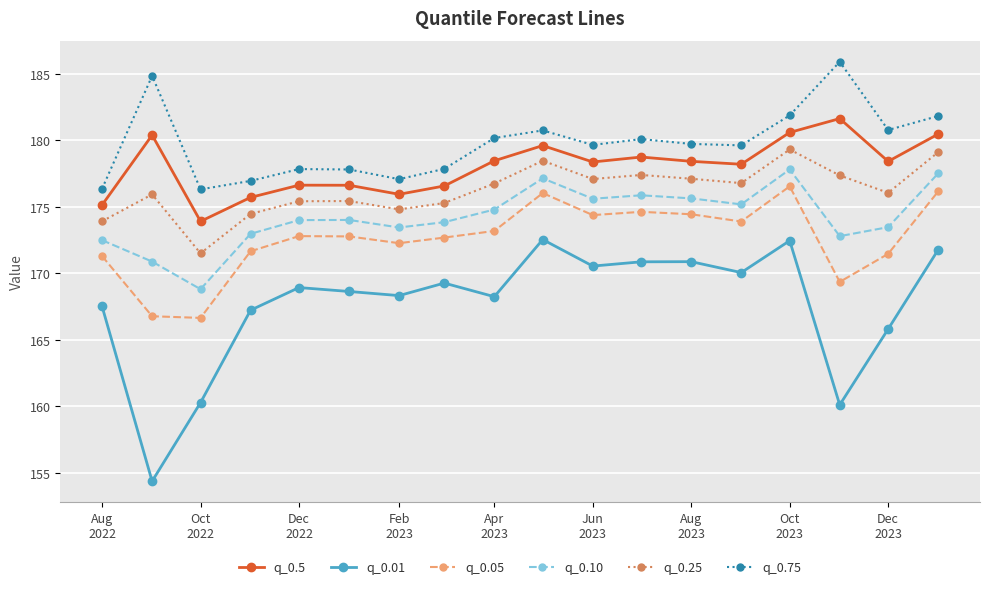

What is the minimum value for q_0.25?

171.5